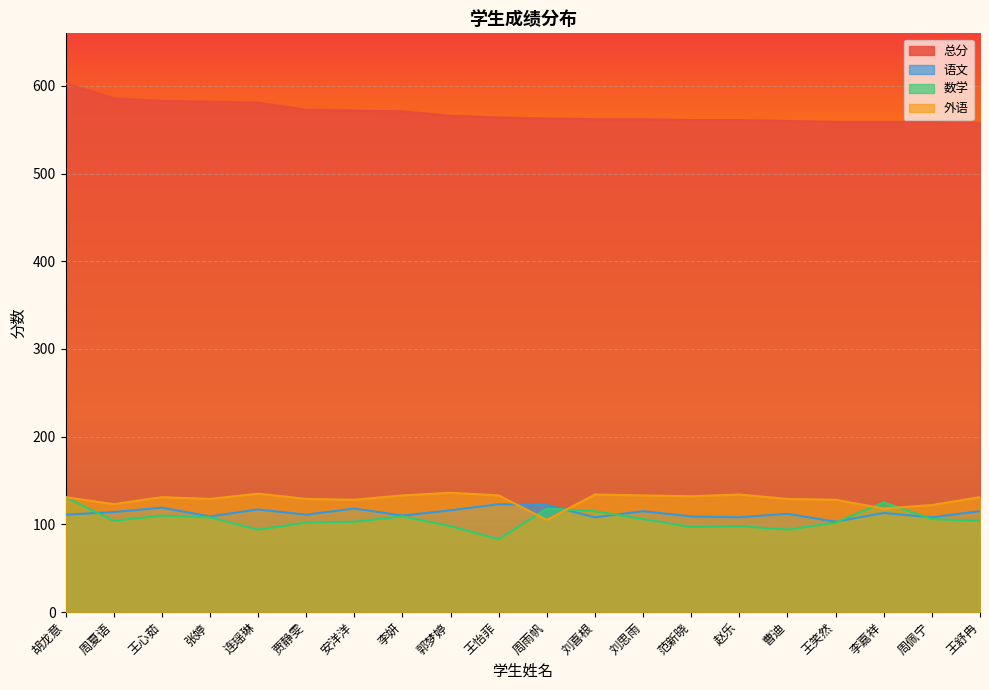

How many lines are shown in the chart?

4